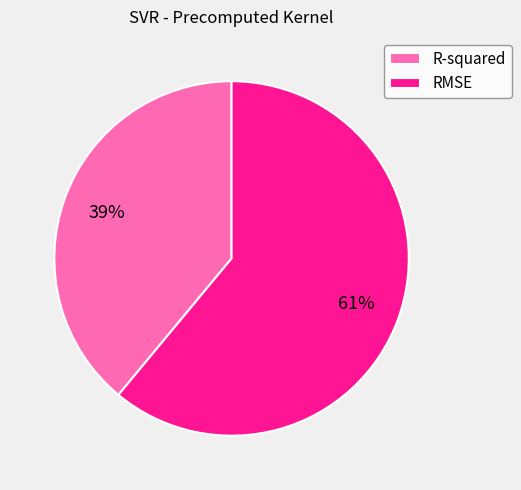

To the nearest percent, what is the average slice percentage?

50%